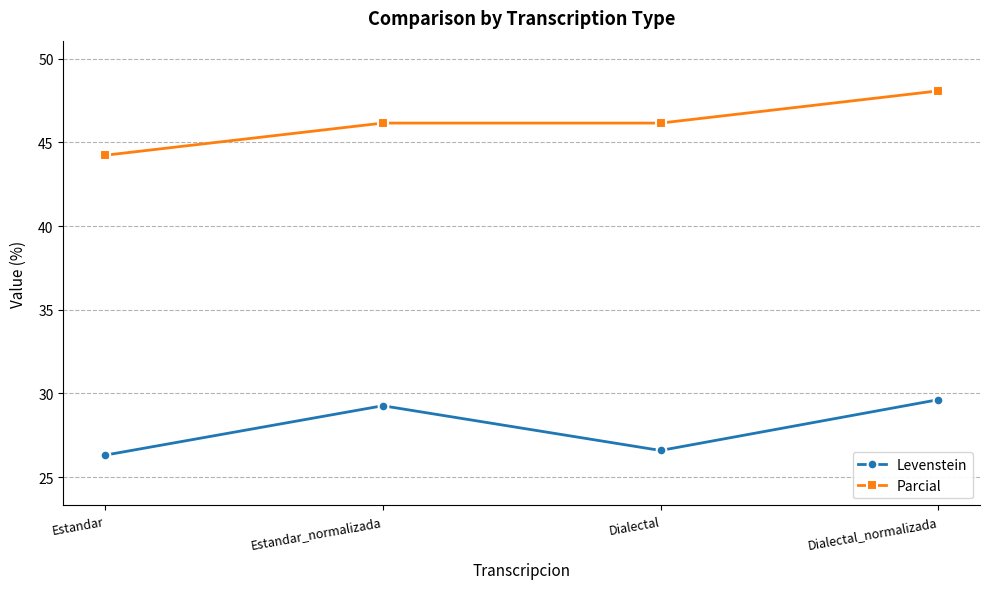

What is the sum of the Levenstein values at Estandar_normalizada and Estandar?

55.6